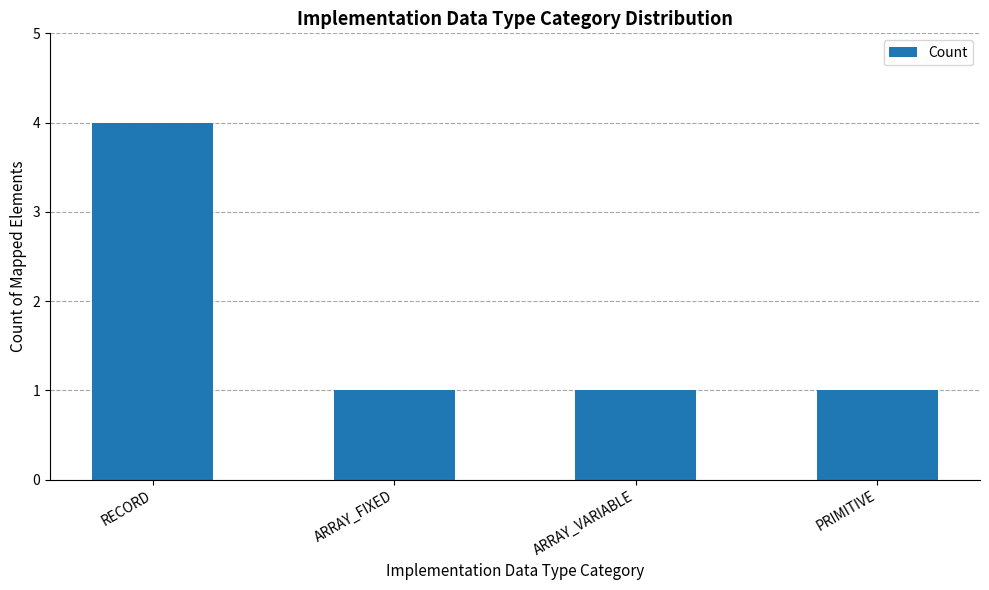

Reading left to right, list all the values displayed in this chart.

RECORD=4	ARRAY_FIXED=1	ARRAY_VARIABLE=1	PRIMITIVE=1